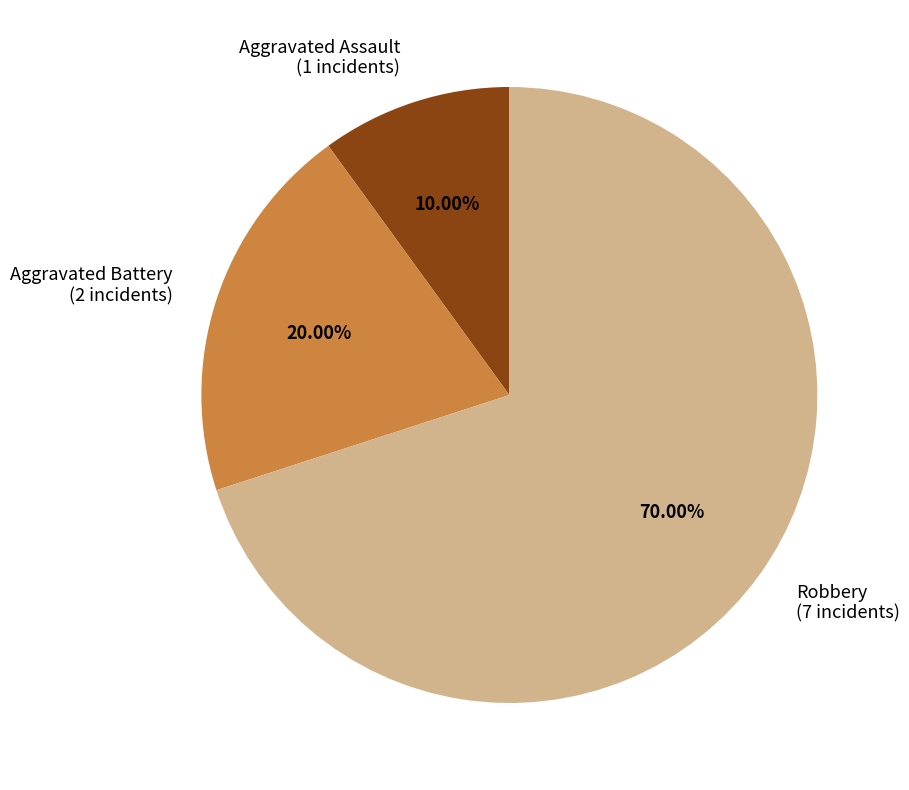

Rank the categories by value from highest to lowest.

Robbery, Aggravated Battery, Aggravated Assault